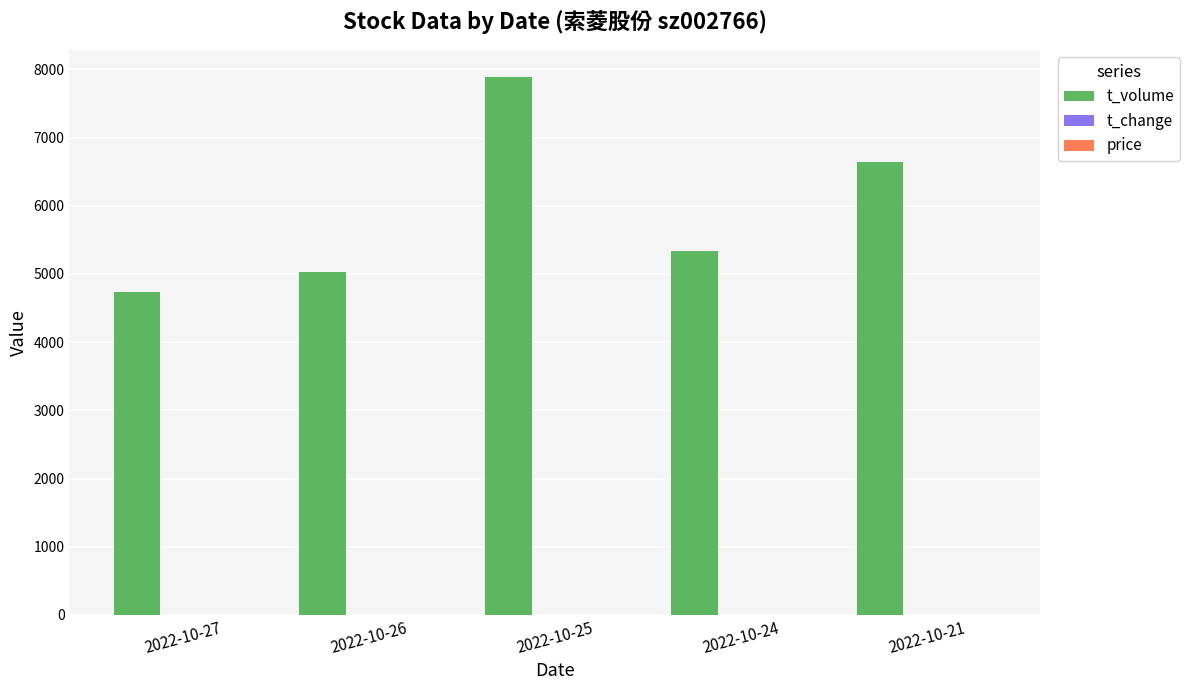

What is the total value across all series at 2022-10-27?

4743.4